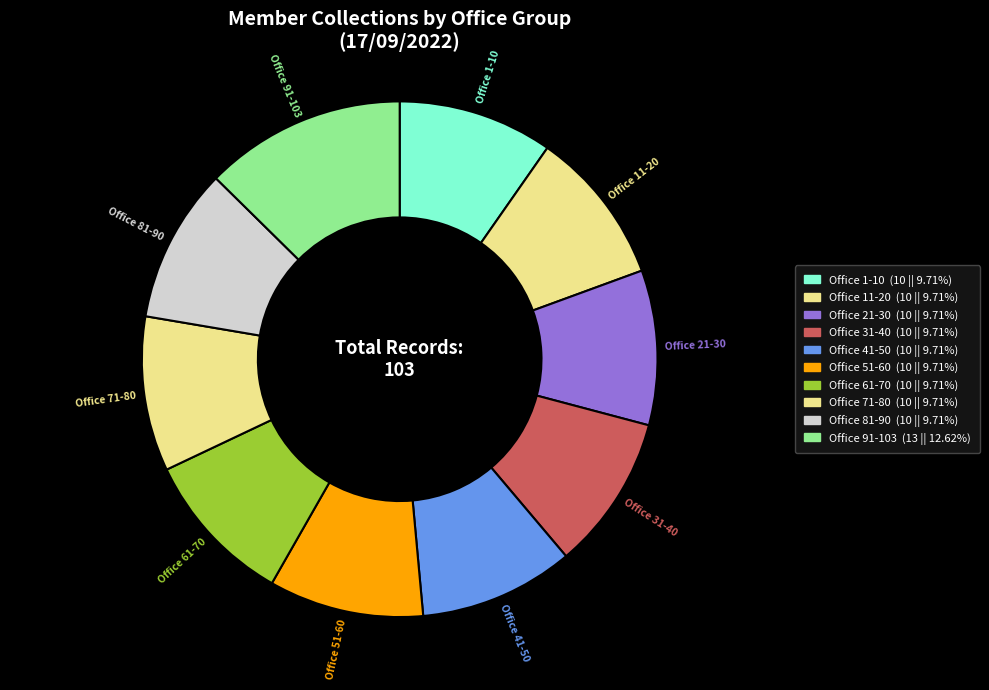

Which category has the biggest portion of the pie?

Office 91-103